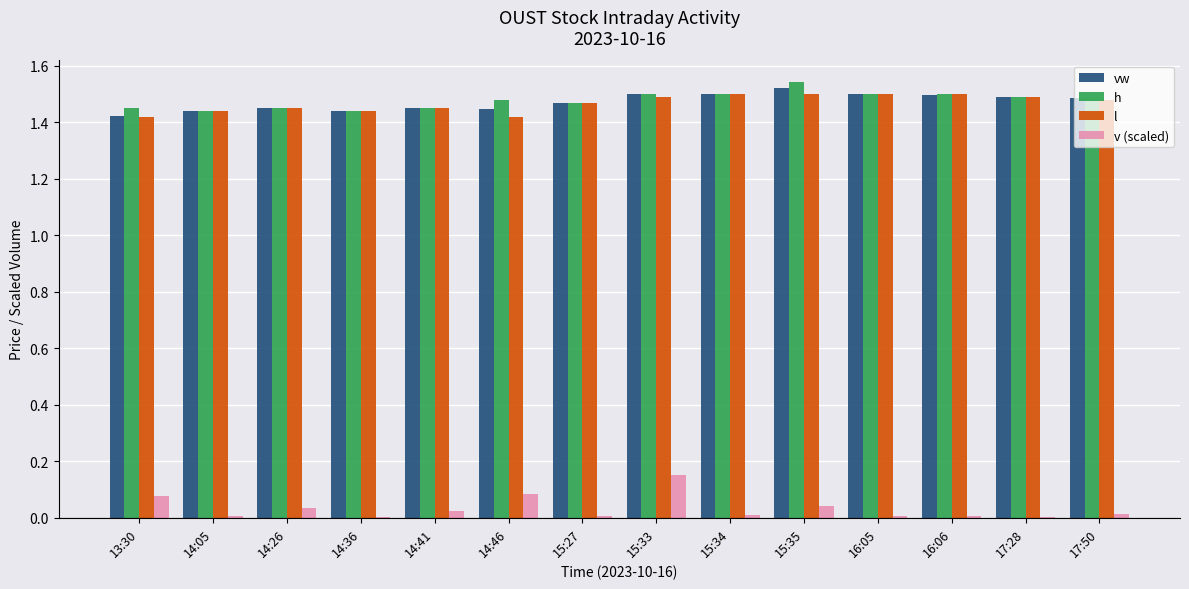

The h series shows 1.5 at 14:46. True or false?

True